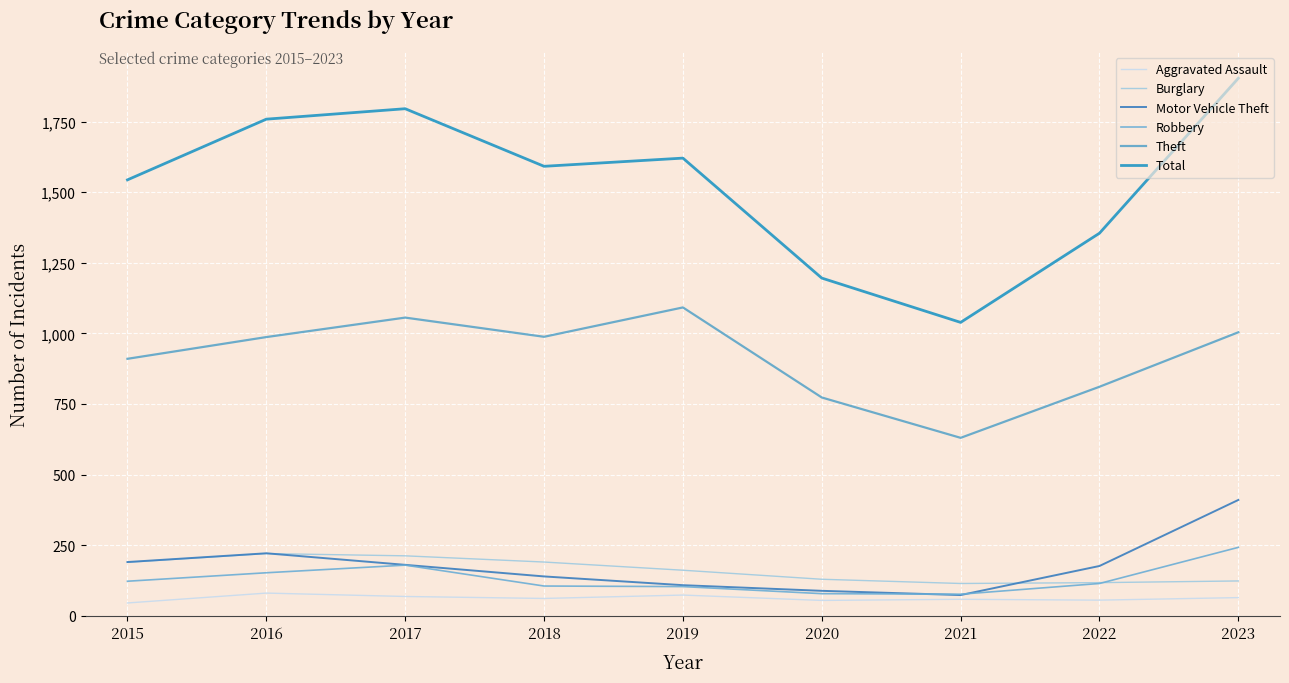

What is the lowest value of the Motor Vehicle Theft series?

73